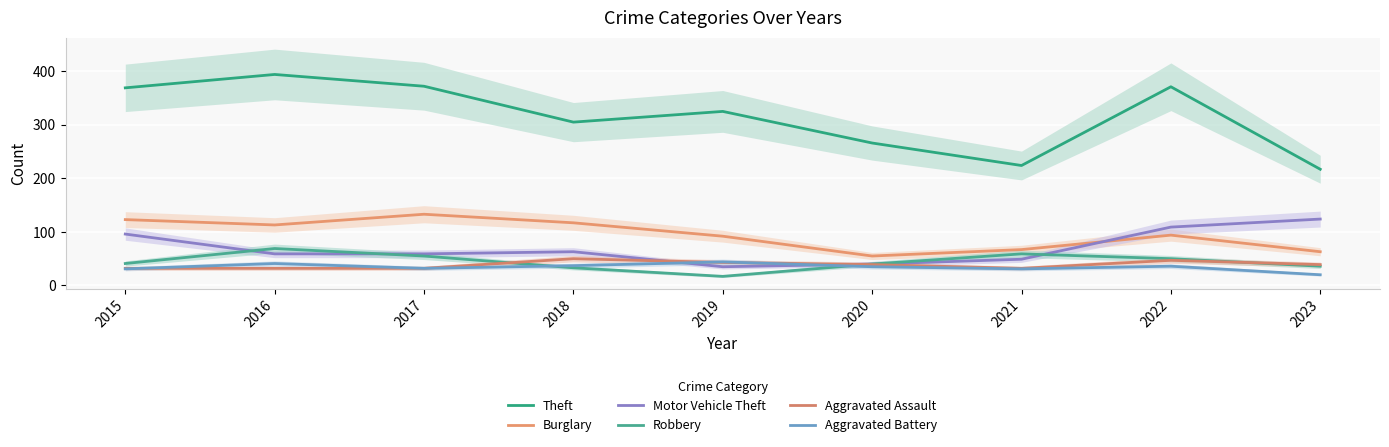

What are all the series names shown in the legend?

Theft, Burglary, Motor Vehicle Theft, Robbery, Aggravated Assault, Aggravated Battery